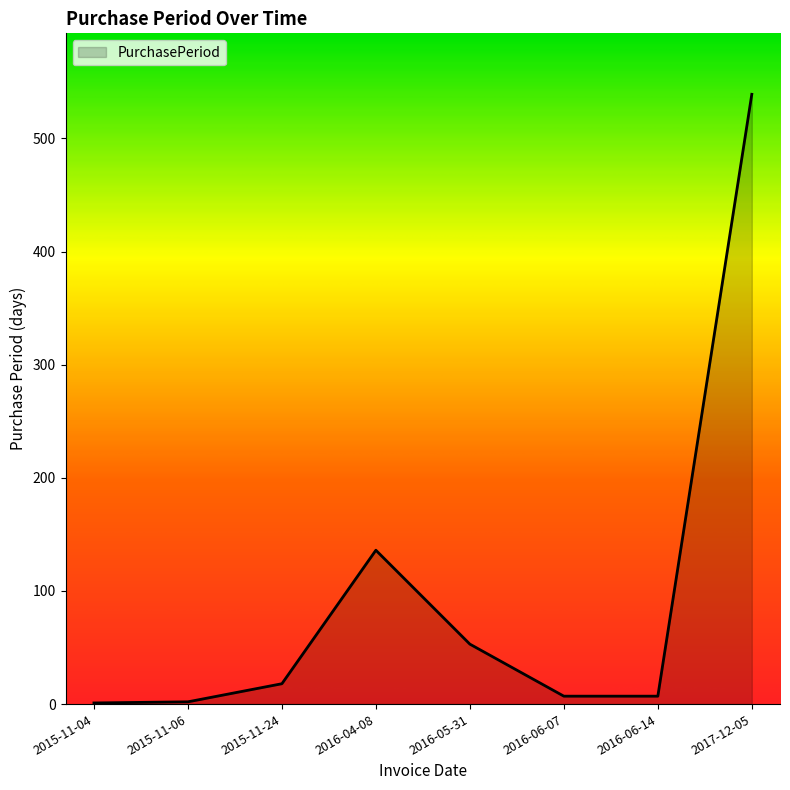

True or false: the data has more than 0 interior local peaks.

True